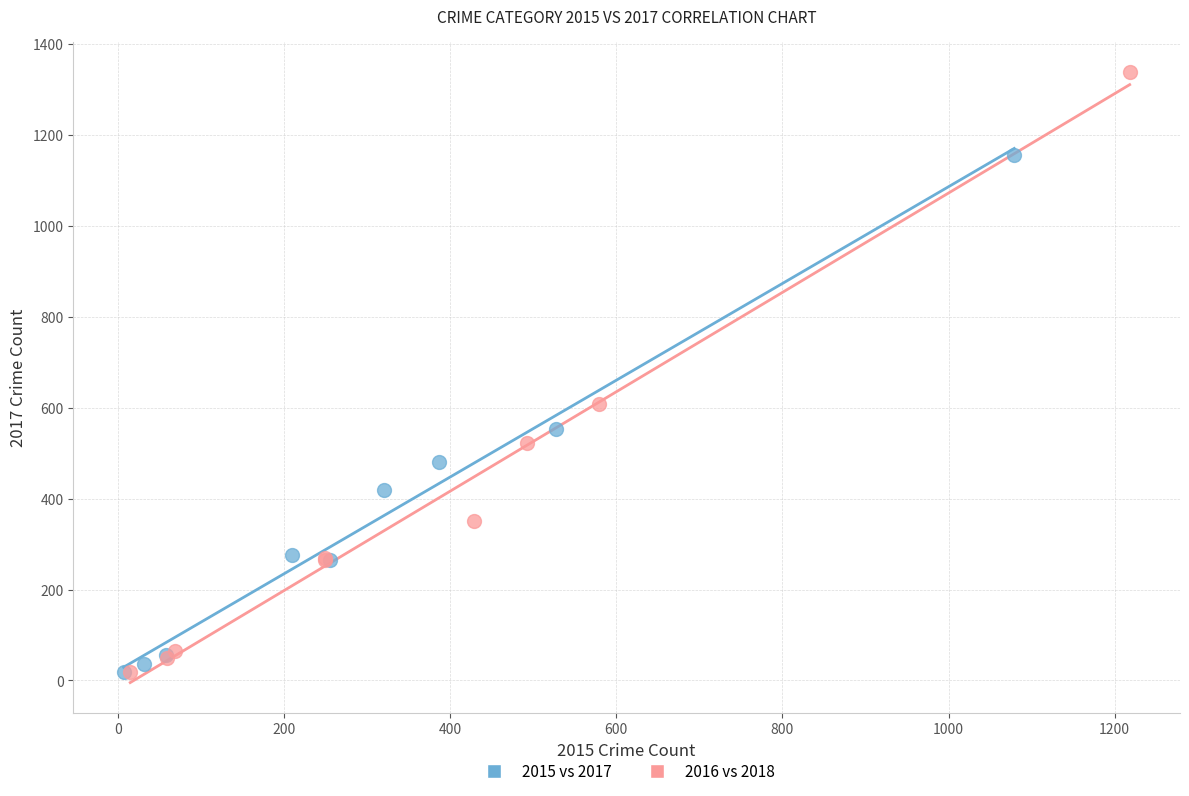

Which series has the largest Y range (max minus min)?

2016 vs 2018